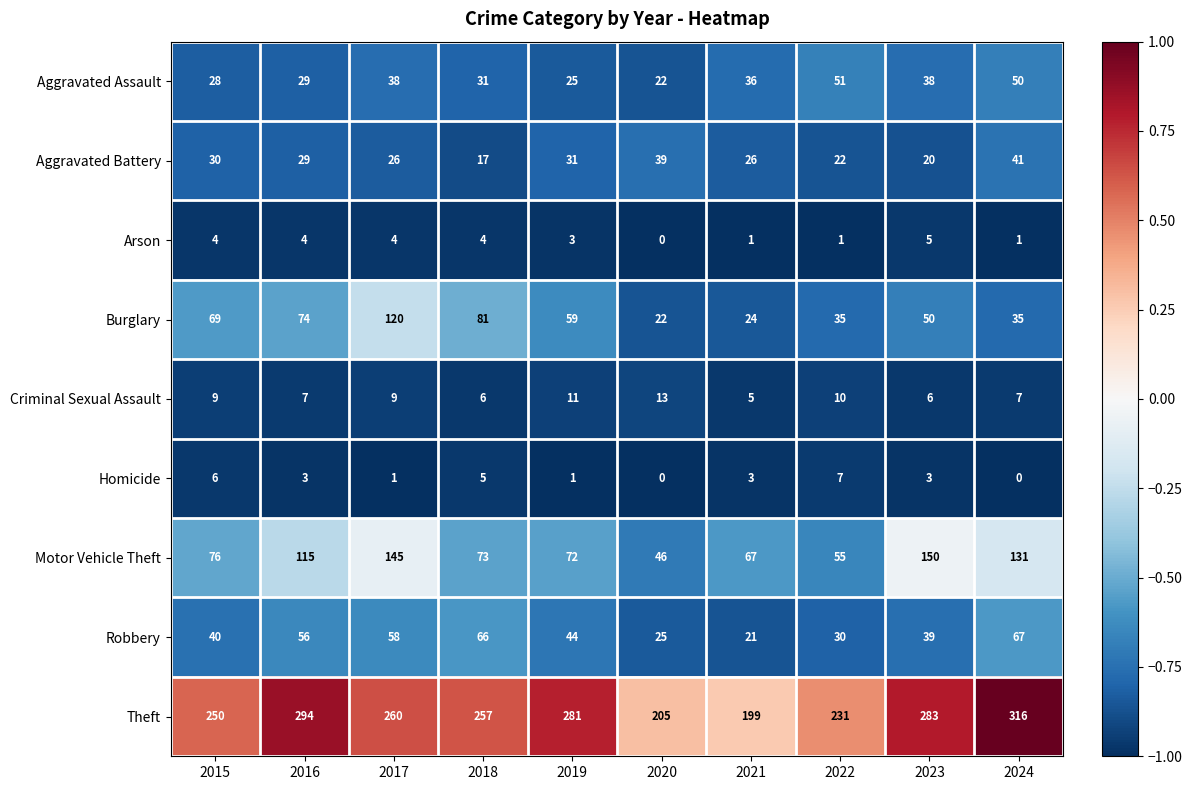

Which series has the largest total across all categories?

Theft